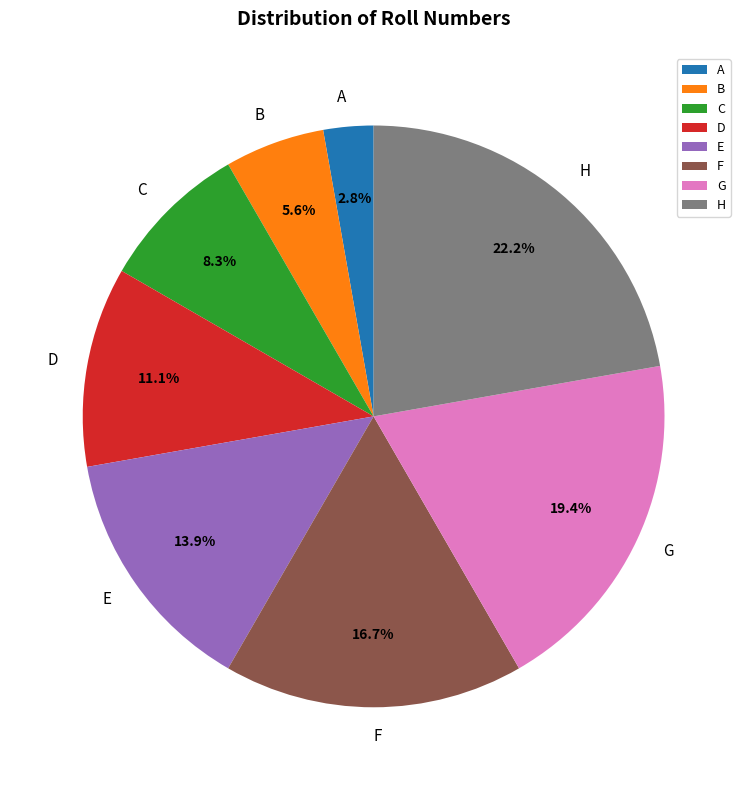

Is it true that D is 21% of the pie?

False